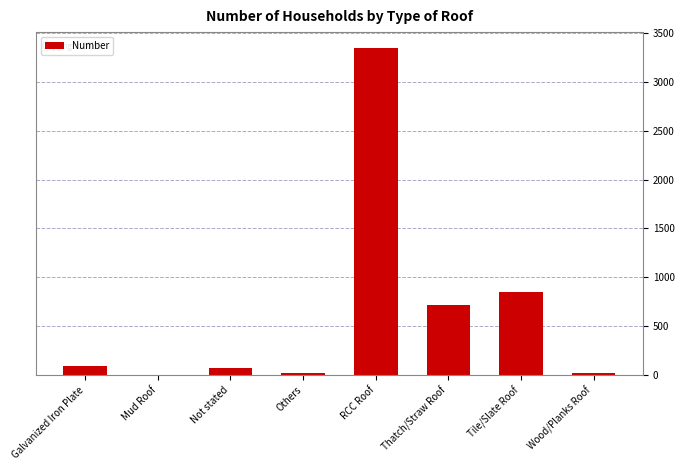

Between Others and Thatch/Straw Roof, which is larger?

Thatch/Straw Roof